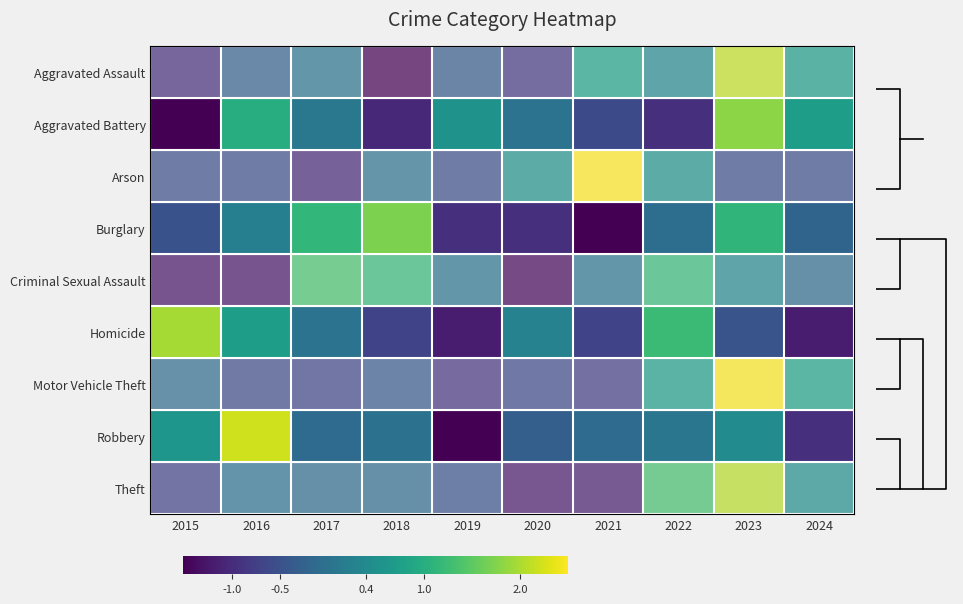

The Arson series shows -1.6 at 2017. True or false?

False